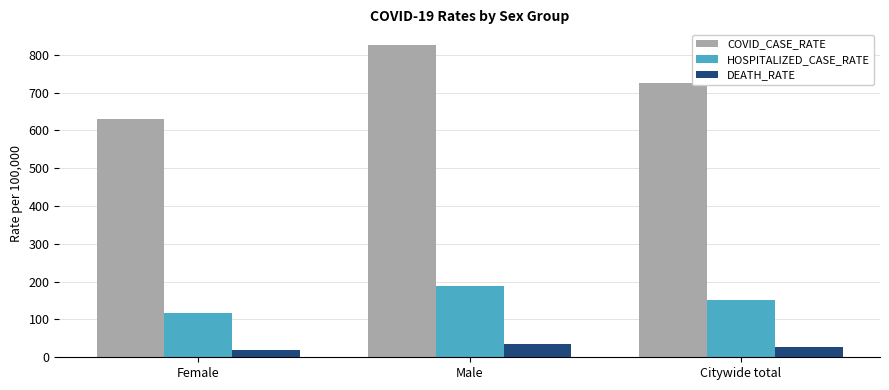

Rank the series by their average value, from lowest to highest.

DEATH_RATE, HOSPITALIZED_CASE_RATE, COVID_CASE_RATE